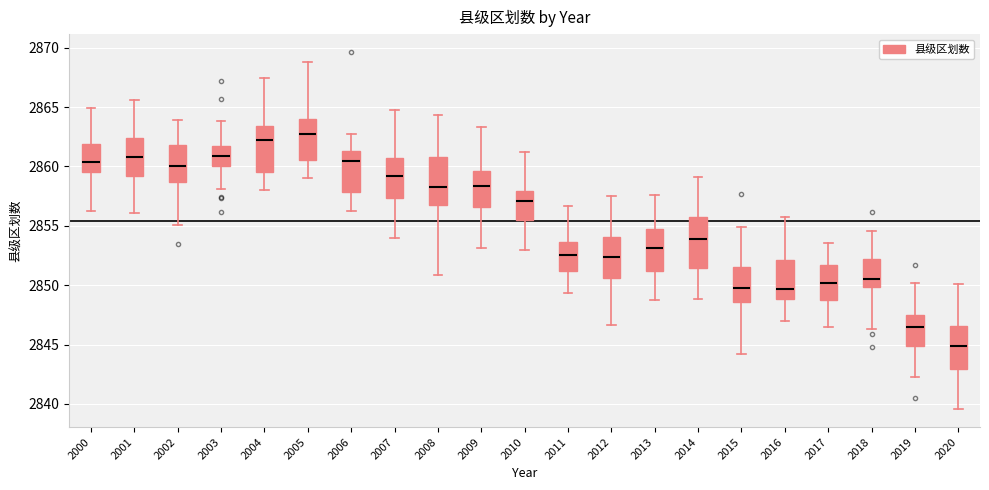

Where does the upper whisker of the box at x = 2007 end on the y-axis? The values are not printed on the chart, so give them approximately, as read against the axis.

2865.0